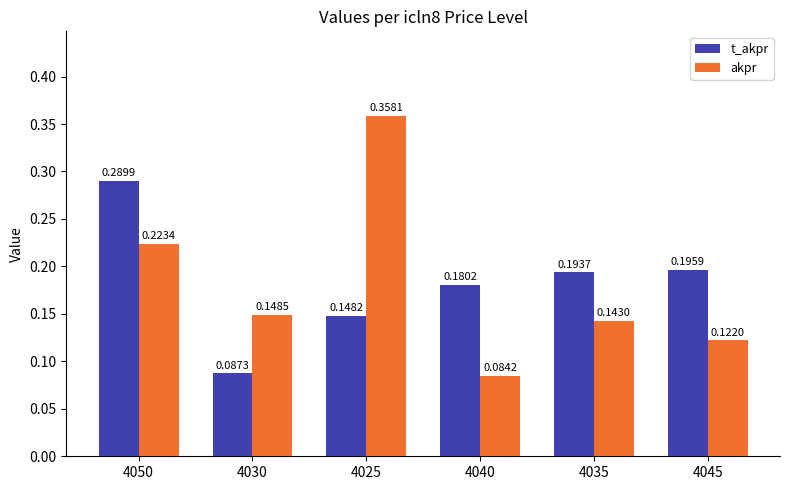

Which series has the largest total across all categories?

t_akpr